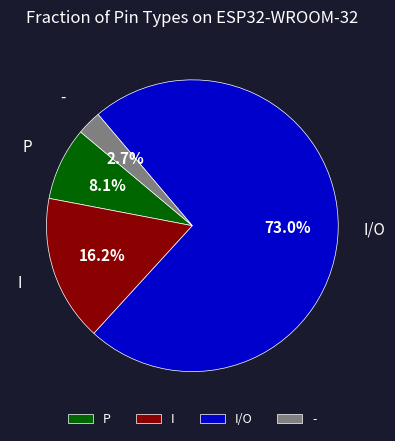

Combined, do I and I/O account for over 50%?

Yes